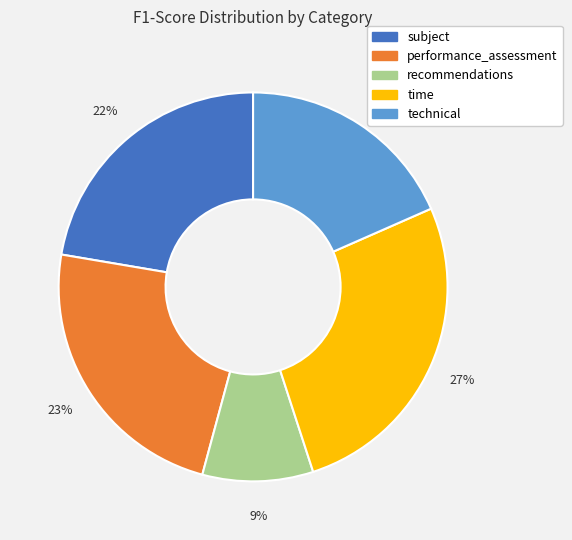

Rank the categories by value from highest to lowest.

time, performance_assessment, subject, technical, recommendations